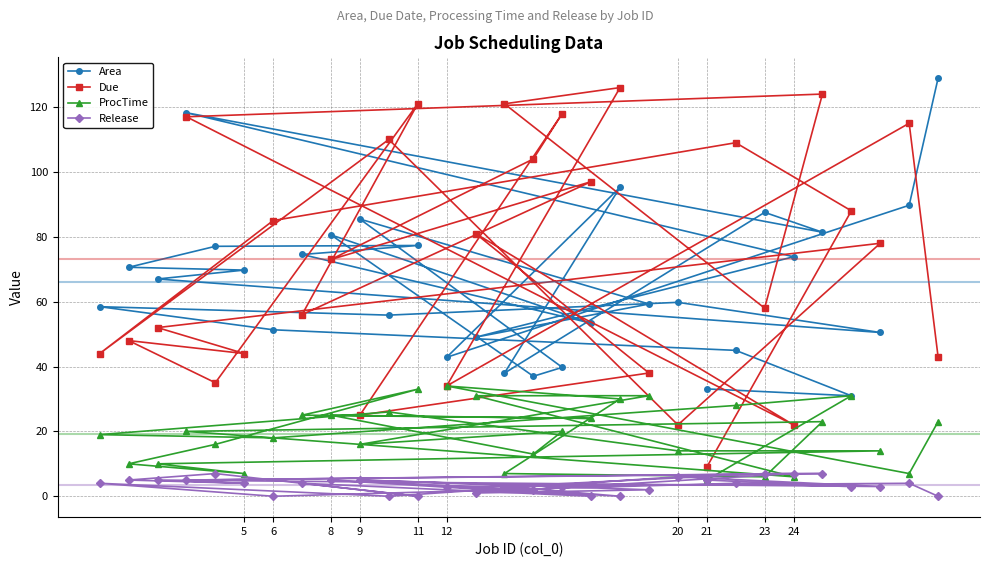

Reading left to right, list all the values displayed in this chart.

Area: 33.1	31.0	45.0	51.3	58.5	55.8	59.8	50.5	67.0	69.7	70.6	77.1	77.3	74.5	53.4	80.6	37.0	39.7	85.5	59.3	49.0	73.8	118.2	81.4	87.5	38.0	95.3	42.8	89.7	128.9
Due: 9.0	88.0	109.0	85.0	44.0	110.0	22.0	78.0	52.0	44.0	48.0	35.0	121.0	56.0	97.0	73.0	104.0	118.0	25.0	38.0	81.0	22.0	117.0	124.0	58.0	121.0	126.0	34.0	115.0	43.0
ProcTime: 5.0	31.0	28.0	18.0	19.0	26.0	14.0	14.0	10.0	7.0	10.0	16.0	33.0	25.0	24.0	25.0	13.0	20.0	16.0	31.0	31.0	6.0	20.0	23.0	6.0	7.0	30.0	34.0	7.0	23.0
Release: 5.0	3.0	4.0	0.0	4.0	0.0	6.0	3.0	5.0	4.0	5.0	7.0	0.0	4.0	0.0	5.0	2.0	3.0	5.0	2.0	1.0	7.0	5.0	7.0	7.0	3.0	0.0	3.0	4.0	0.0